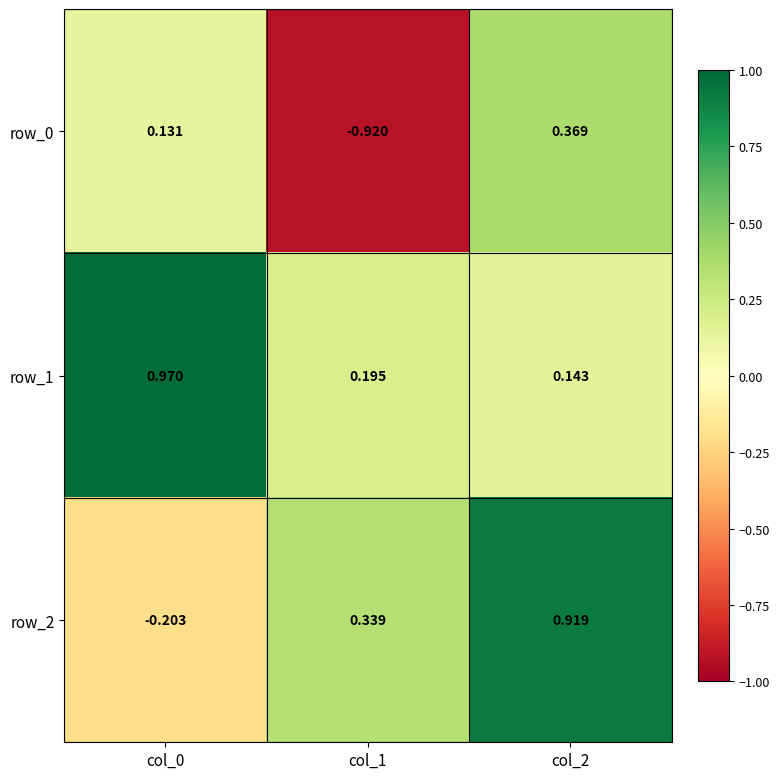

Which series changed the most between col_0 and col_2?

row_2